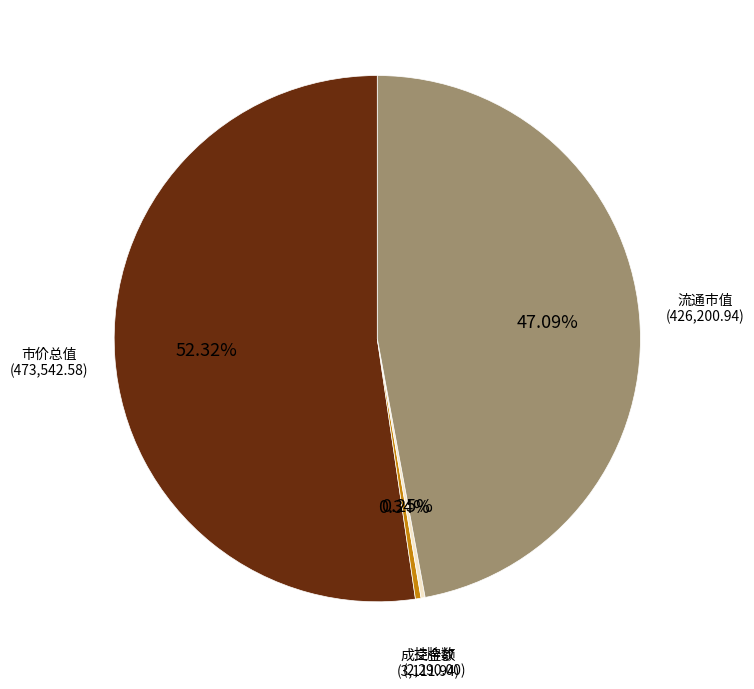

Is there any slice that represents more than half of the pie?

Yes